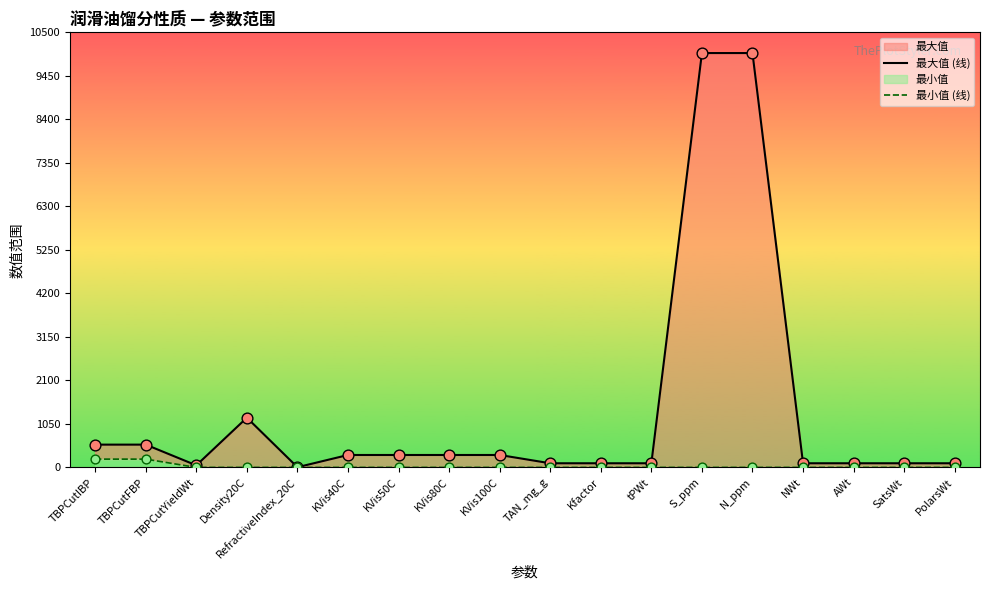

Which series reaches the minimum Y coordinate?

最小值 (线)